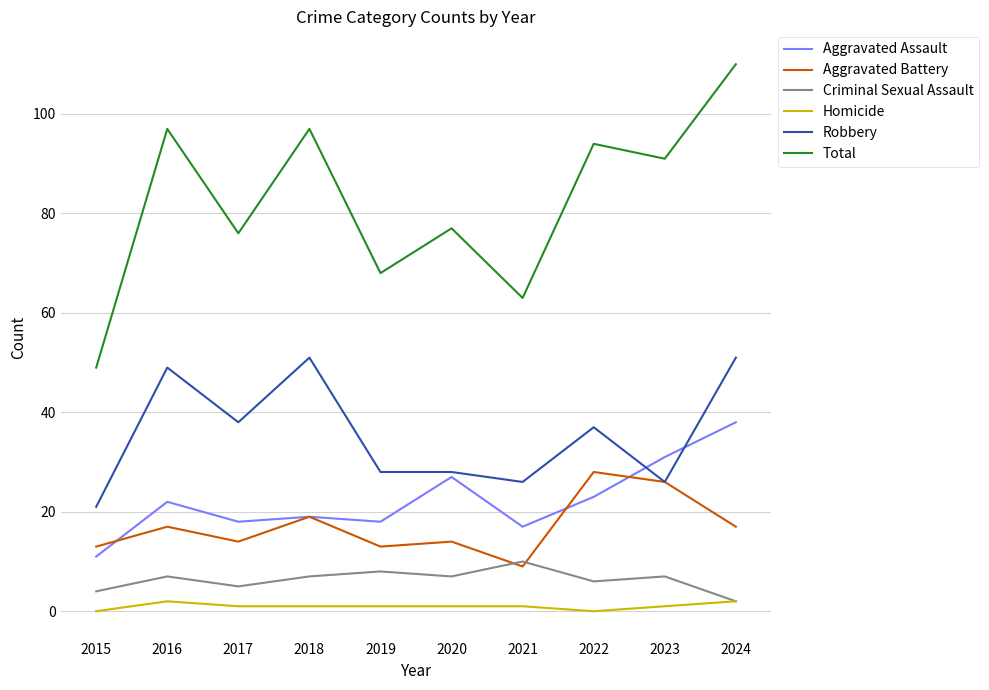

Which series has the largest total across all categories?

Total